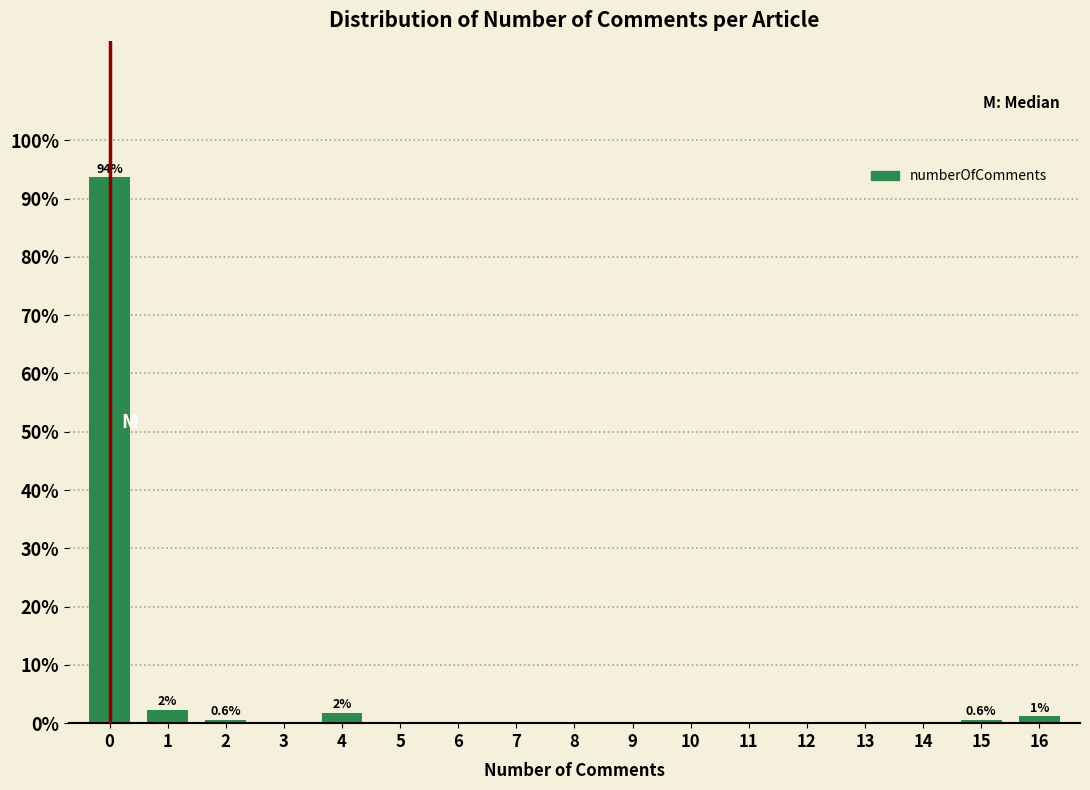

Reading left to right, list all the values displayed in this chart.

0=93.6	1=2.3	2=0.6	3=0.0	4=1.7	5=0.0	6=0.0	7=0.0	8=0.0	9=0.0	10=0.0	11=0.0	12=0.0	13=0.0	14=0.0	15=0.6	16=1.2